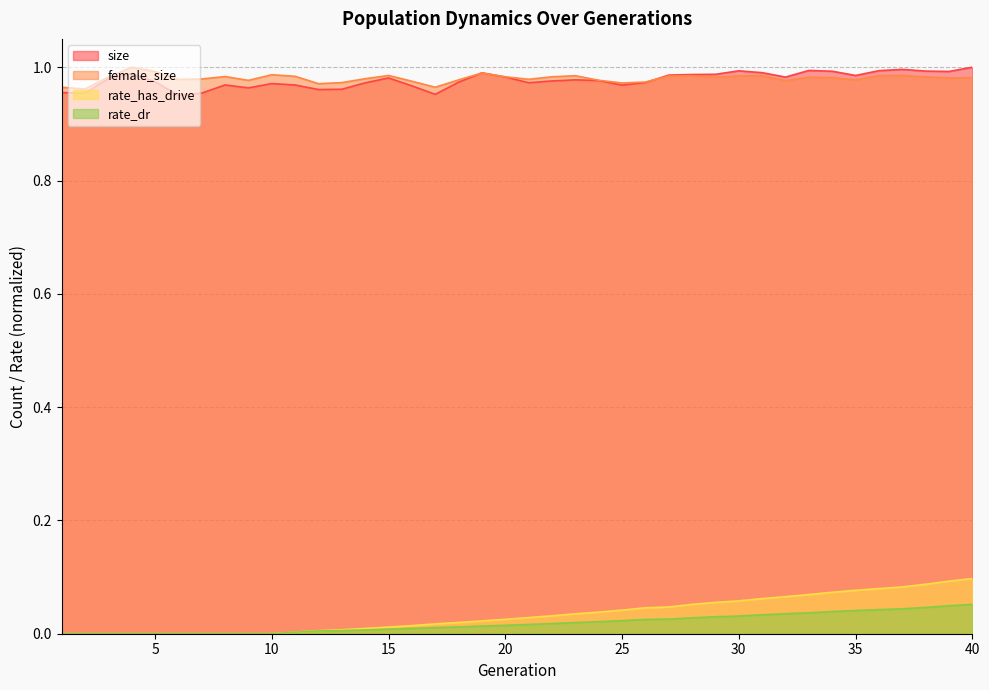

Reading left to right, transcribe all the data shown in this chart.

size: 1.0	1.0	1.0	1.0	1.0	1.0	1.0	1.0	1.0	1.0	1.0	1.0	1.0	1.0	1.0	1.0	1.0	1.0	1.0	1.0	1.0	1.0	1.0	1.0	1.0	1.0	1.0	1.0	1.0	1.0	1.0	1.0	1.0	1.0	1.0	1.0	1.0	1.0	1.0	1.0
female_size: 1.0	1.0	1.0	1.0	1.0	1.0	1.0	1.0	1.0	1.0	1.0	1.0	1.0	1.0	1.0	1.0	1.0	1.0	1.0	1.0	1.0	1.0	1.0	1.0	1.0	1.0	1.0	1.0	1.0	1.0	1.0	1.0	1.0	1.0	1.0	1.0	1.0	1.0	1.0	1.0
rate_dr: 0.0	0.0	0.0	0.0	0.0	0.0	0.0	0.0	0.0	0.0	0.0	0.0	0.0	0.0	0.0	0.0	0.0	0.0	0.0	0.0	0.0	0.0	0.0	0.0	0.0	0.0	0.0	0.0	0.0	0.0	0.0	0.0	0.0	0.0	0.0	0.0	0.0	0.0	0.0	0.1
rate_has_drive: 0.0	0.0	0.0	0.0	0.0	0.0	0.0	0.0	0.0	0.0	0.0	0.0	0.0	0.0	0.0	0.0	0.0	0.0	0.0	0.0	0.0	0.0	0.0	0.0	0.0	0.0	0.0	0.1	0.1	0.1	0.1	0.1	0.1	0.1	0.1	0.1	0.1	0.1	0.1	0.1